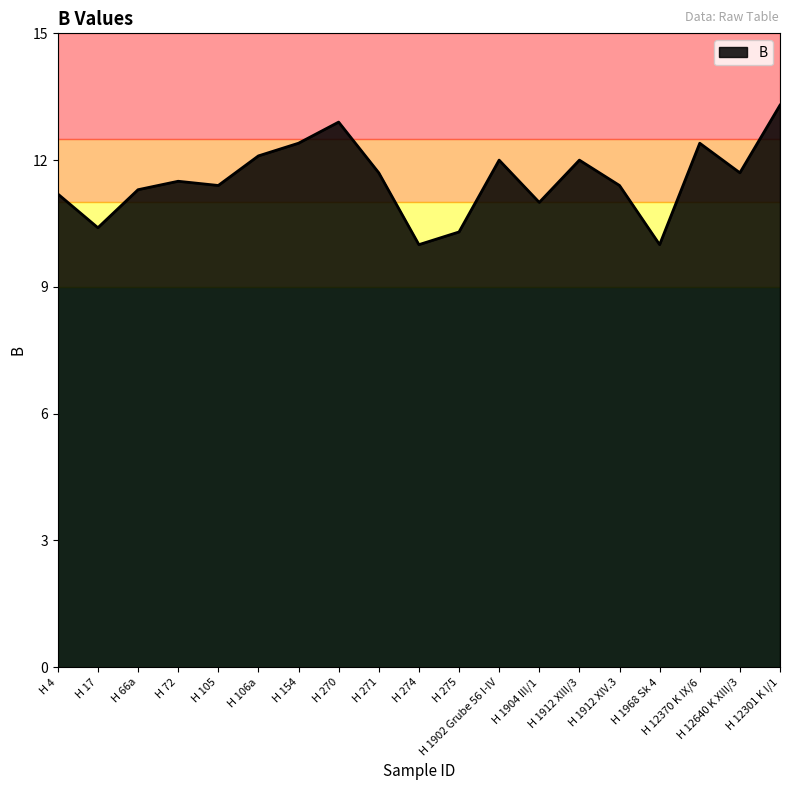

The chart shows a value of 16.6 at H 105. True or false?

False